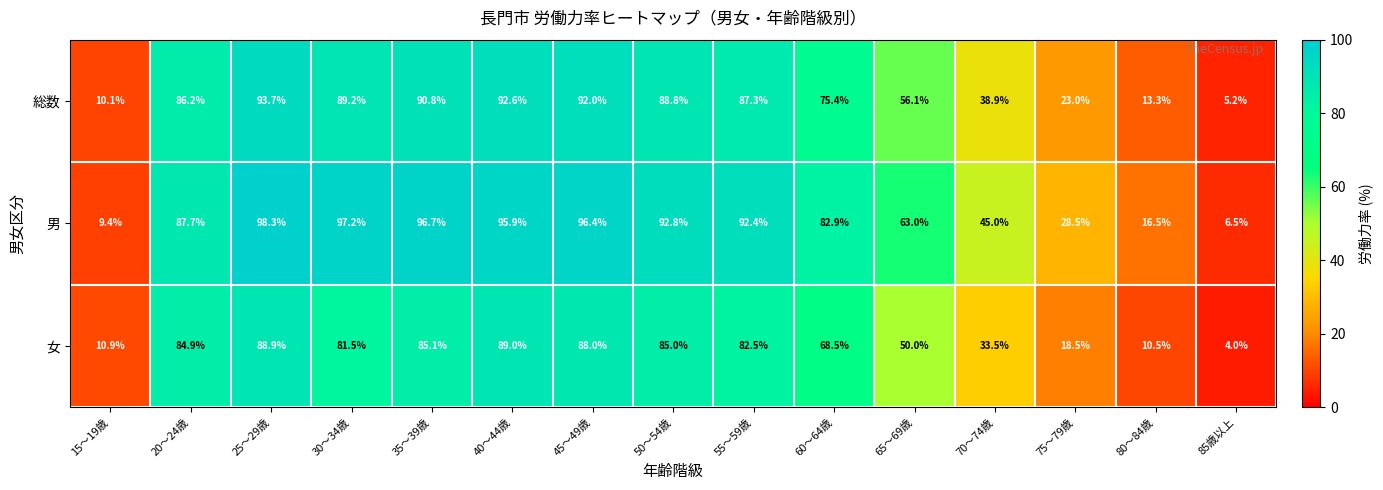

At which label is 総数 closest to 49?

65～69歳